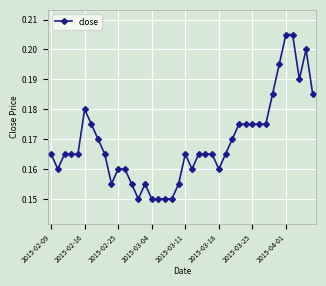

What is the sum of all values?

6.8